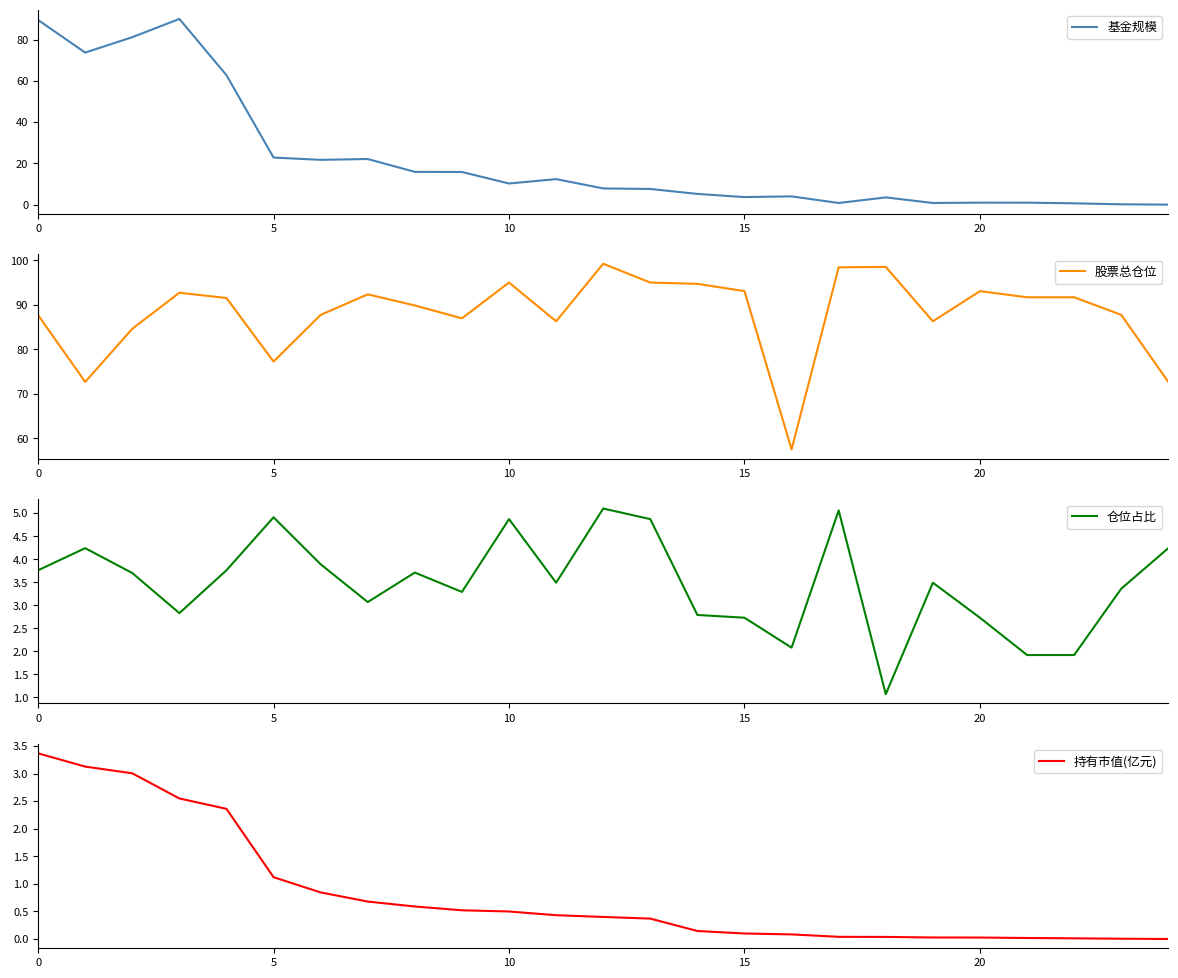

What is the label of the 16th point from the left?

15